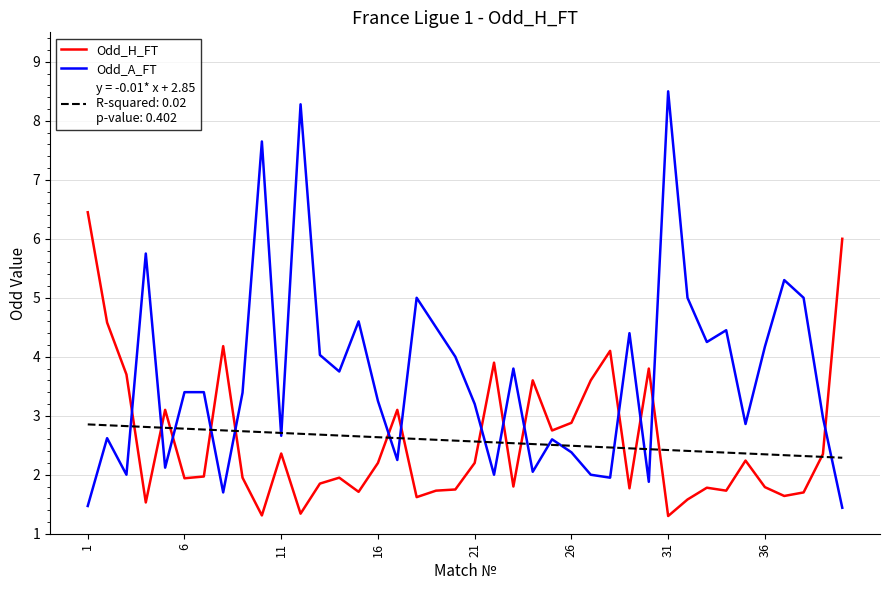

What is the smallest value displayed?

1.3